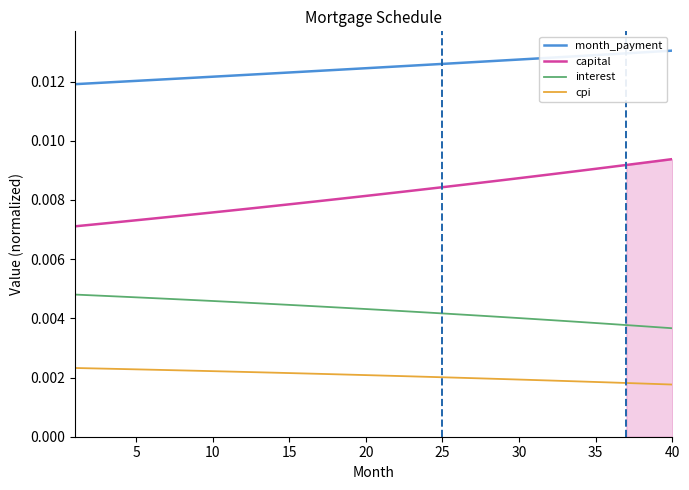

True or false: month_payment and interest intersect in this chart.

False